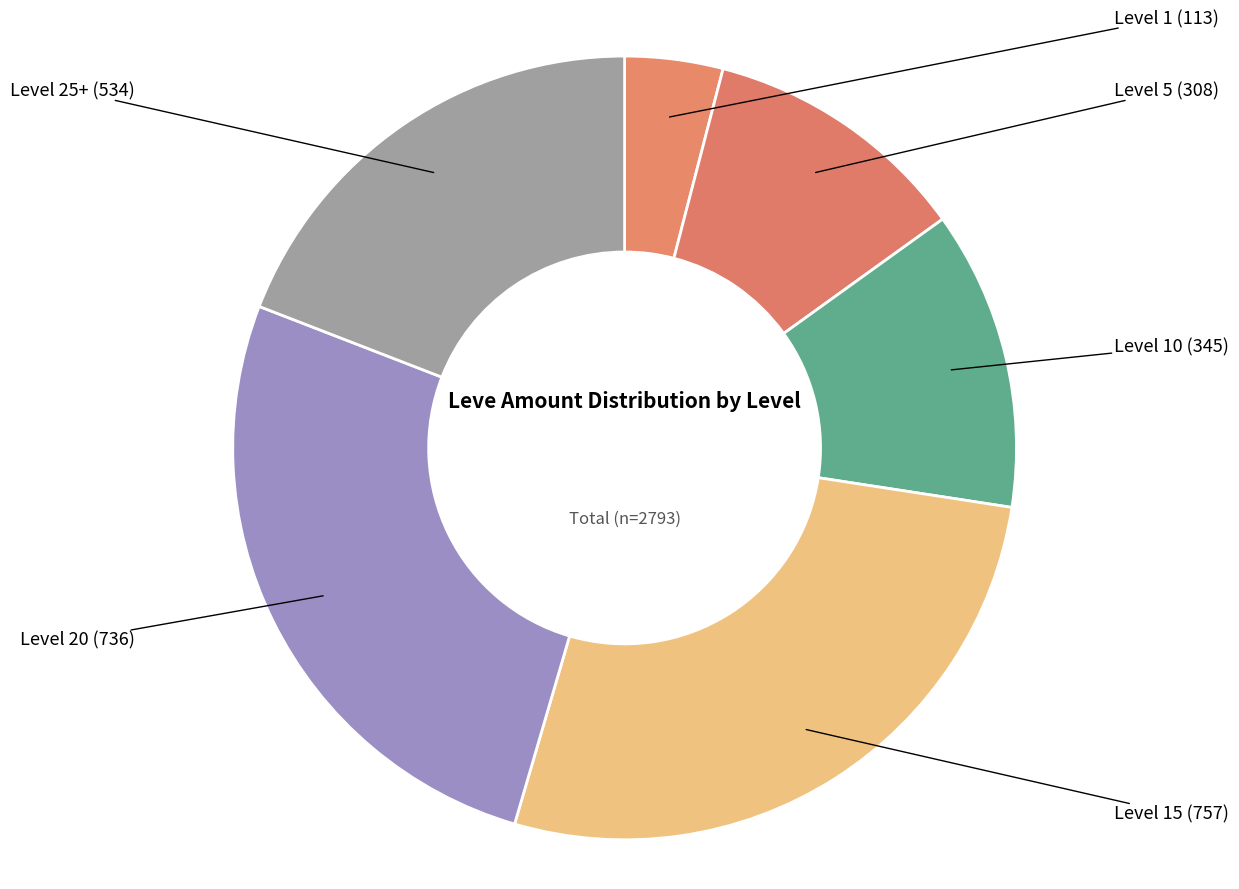

Count the number of slices in the pie.

6